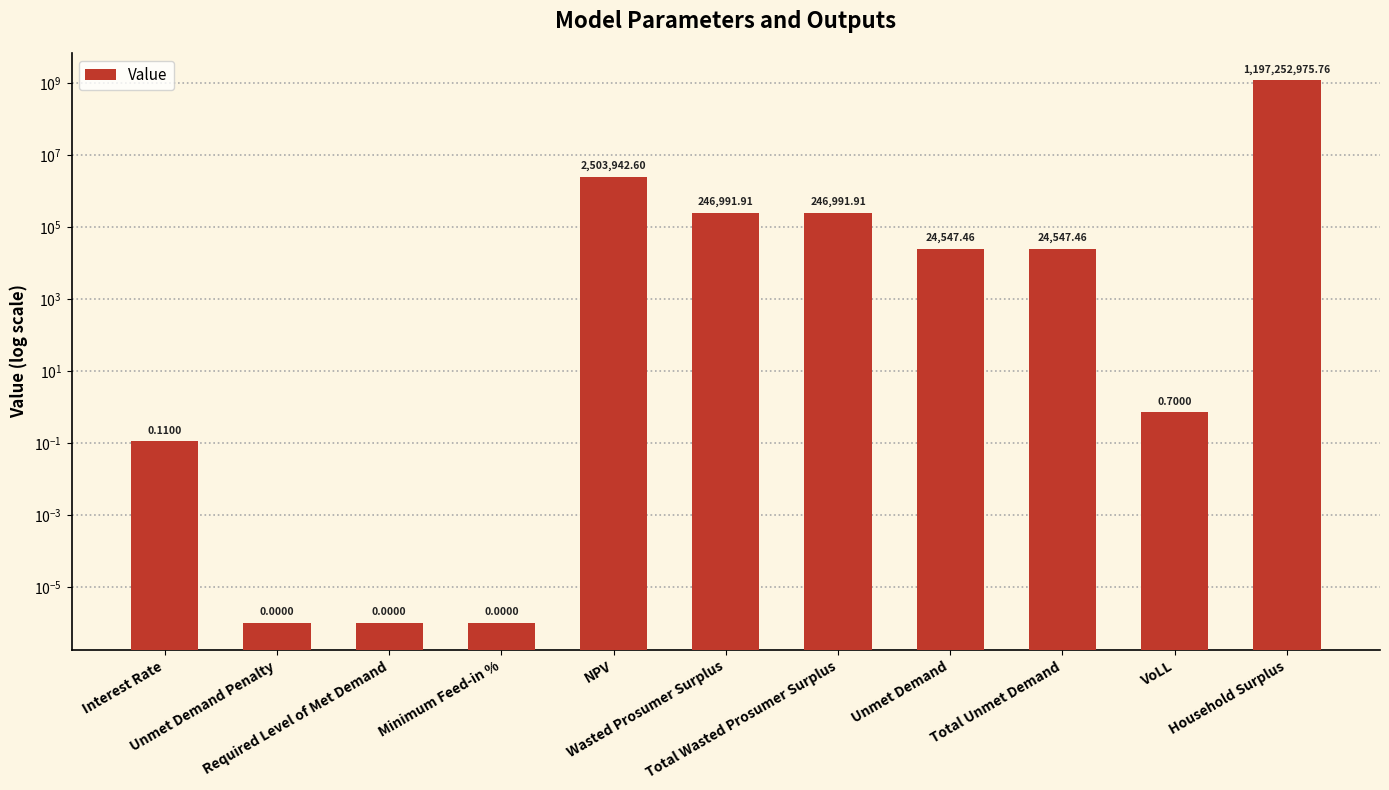

Does the chart contain any negative values?

No